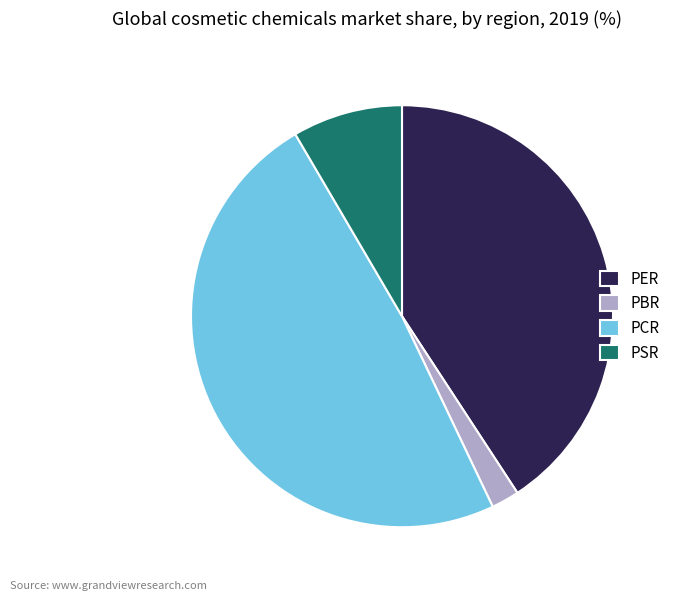

Is PER the majority of the pie?

No